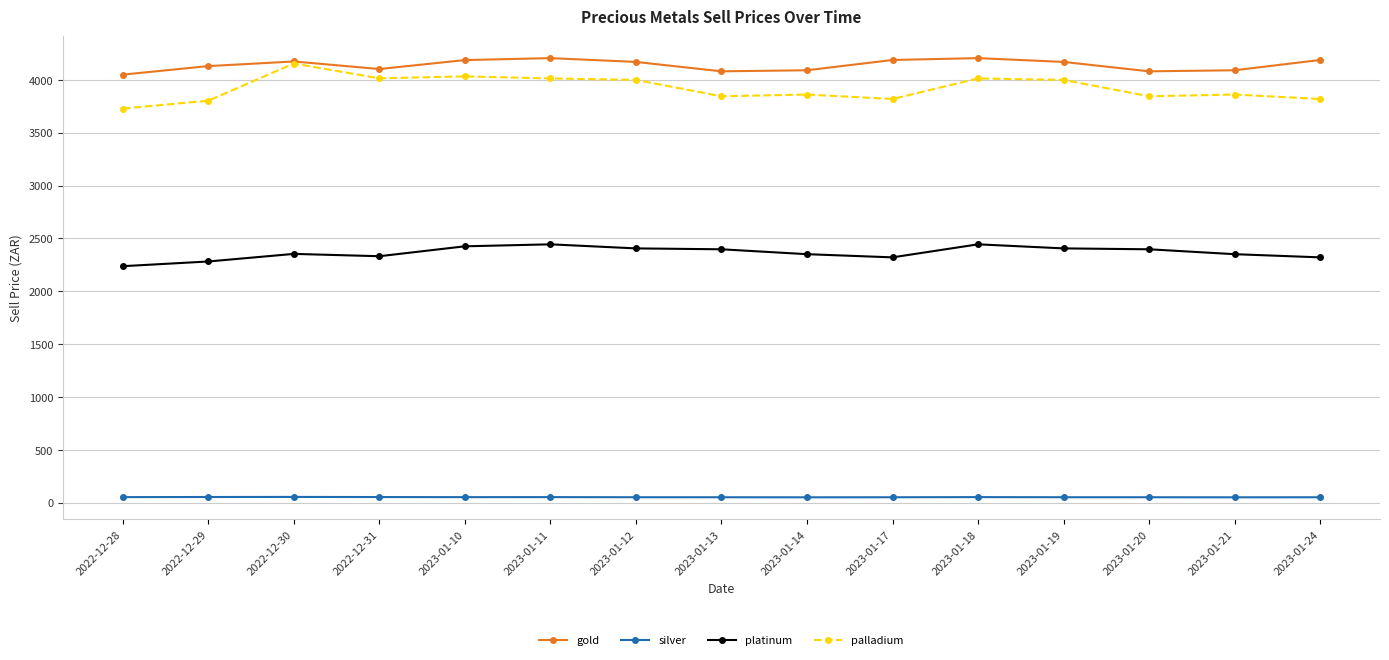

Is it true that gold equals 4090.0 at 2023-01-14?

True